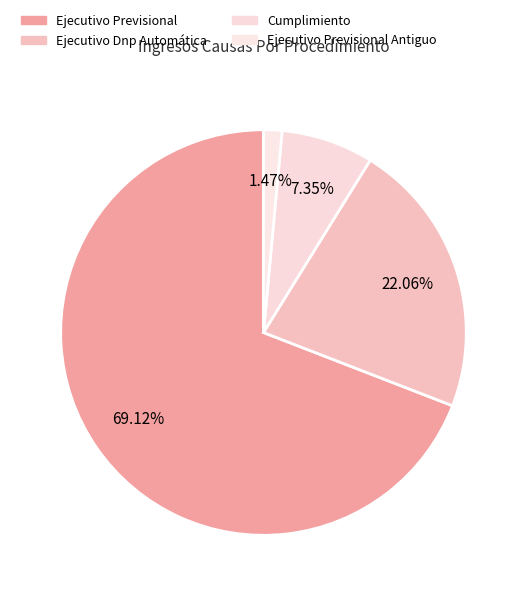

What is the ratio of the value at Cumplimiento to the value at Ejecutivo Previsional?

0.1